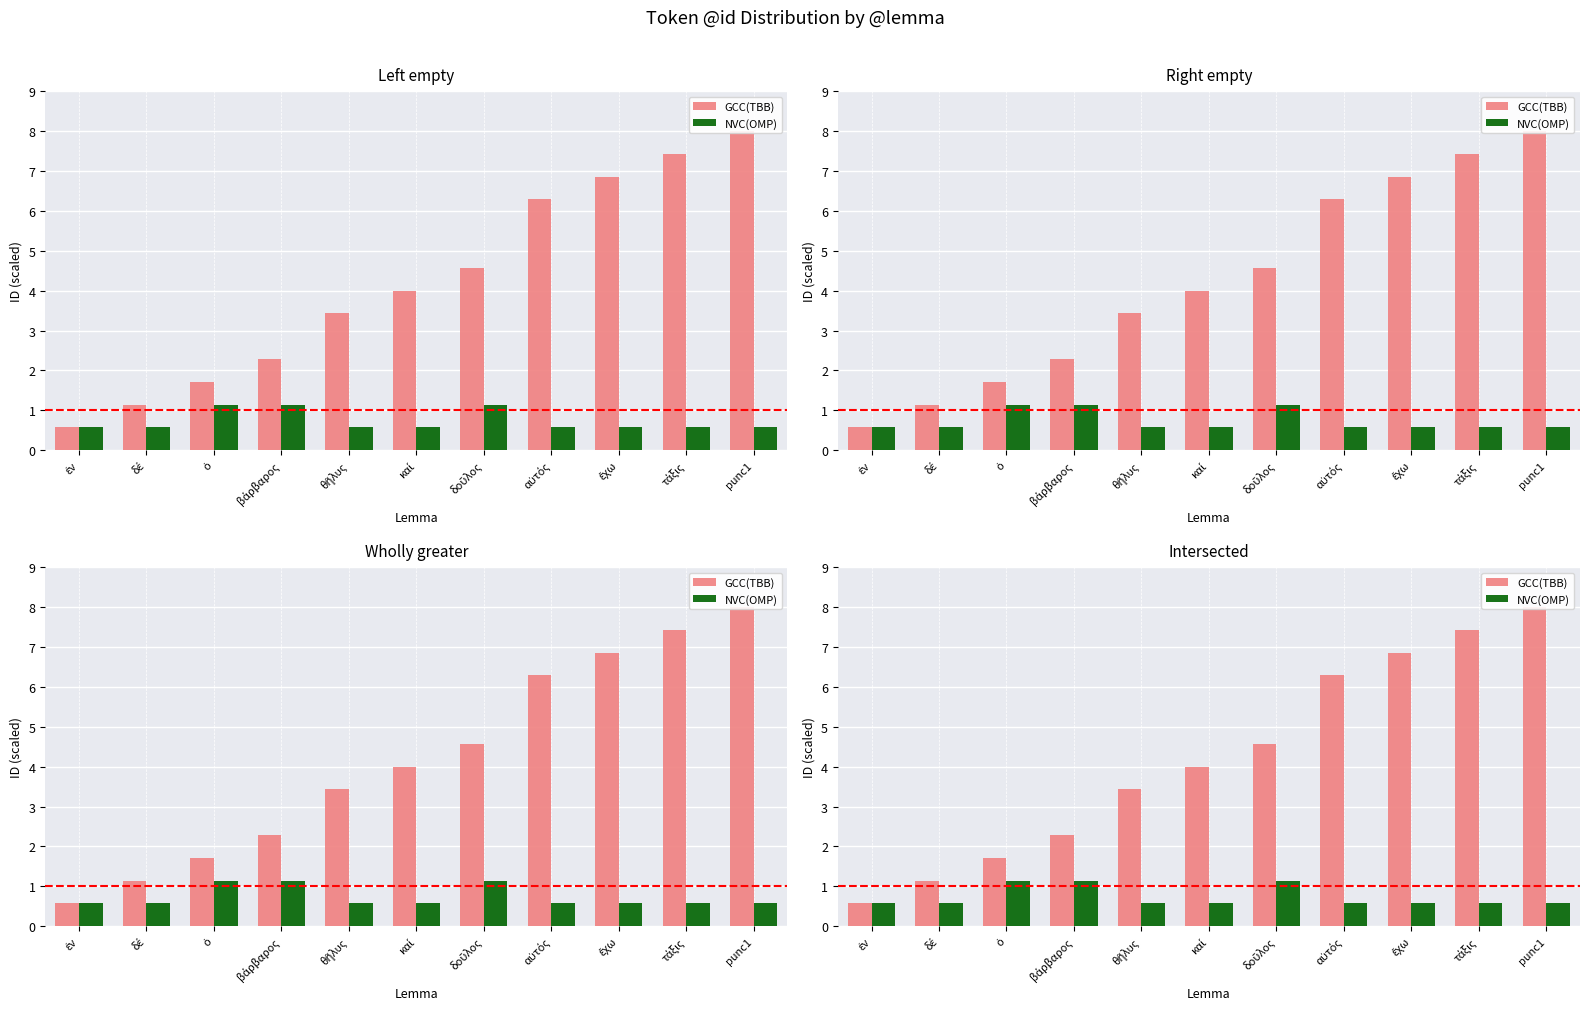

What is the difference between the second highest and minimum values in the NVC(OMP) series?

0.6